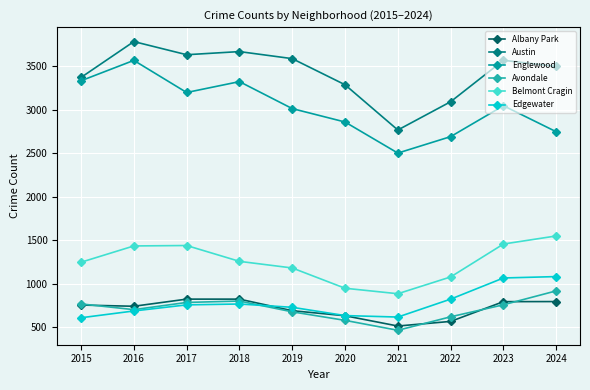

Which label corresponds to the largest value in the chart?

2016